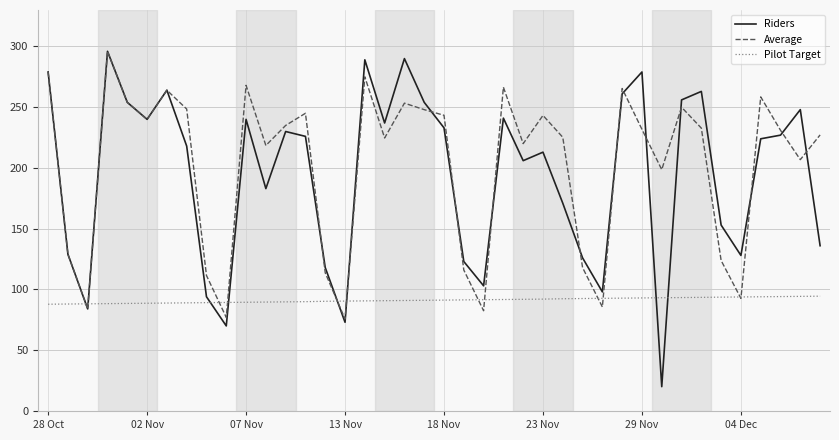

Which series has the largest range (max minus min)?

Riders